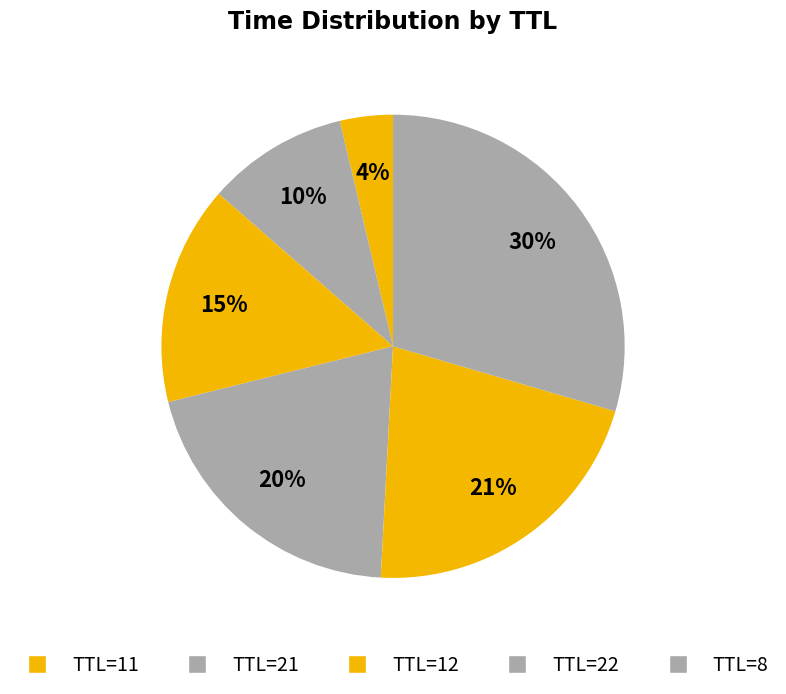

Count the number of slices in the pie.

6